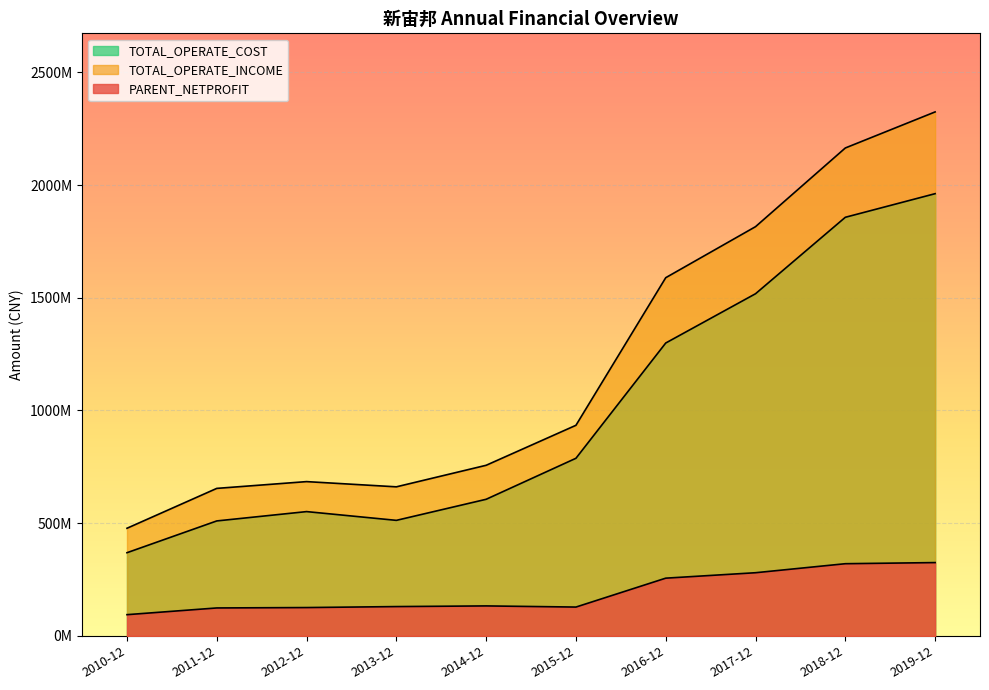

What is the spread (max minus min) of values at 2018-12?

1844755272.2